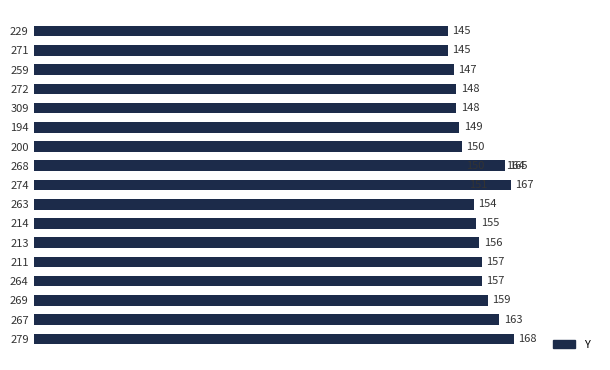

What is the value of the 2nd bar from the left?

145